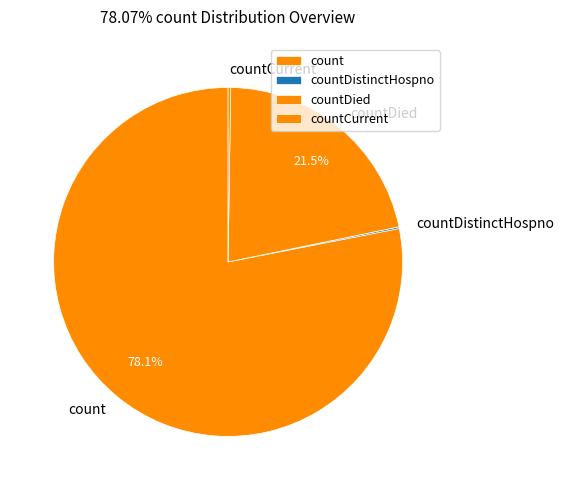

What is the majority slice?

count